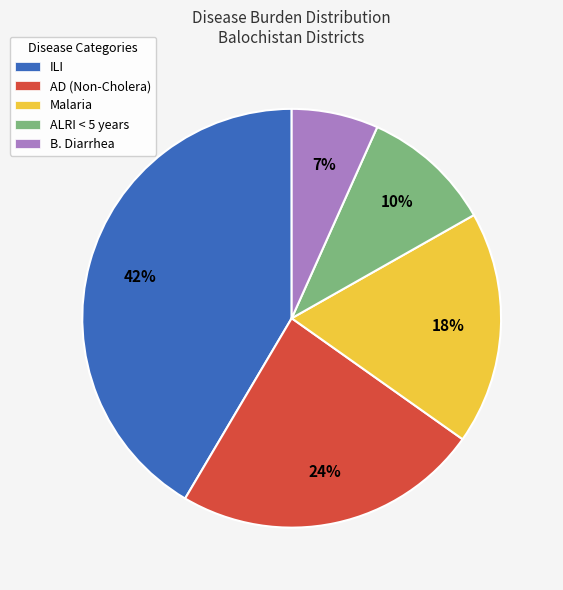

Is there a majority slice in this chart?

No